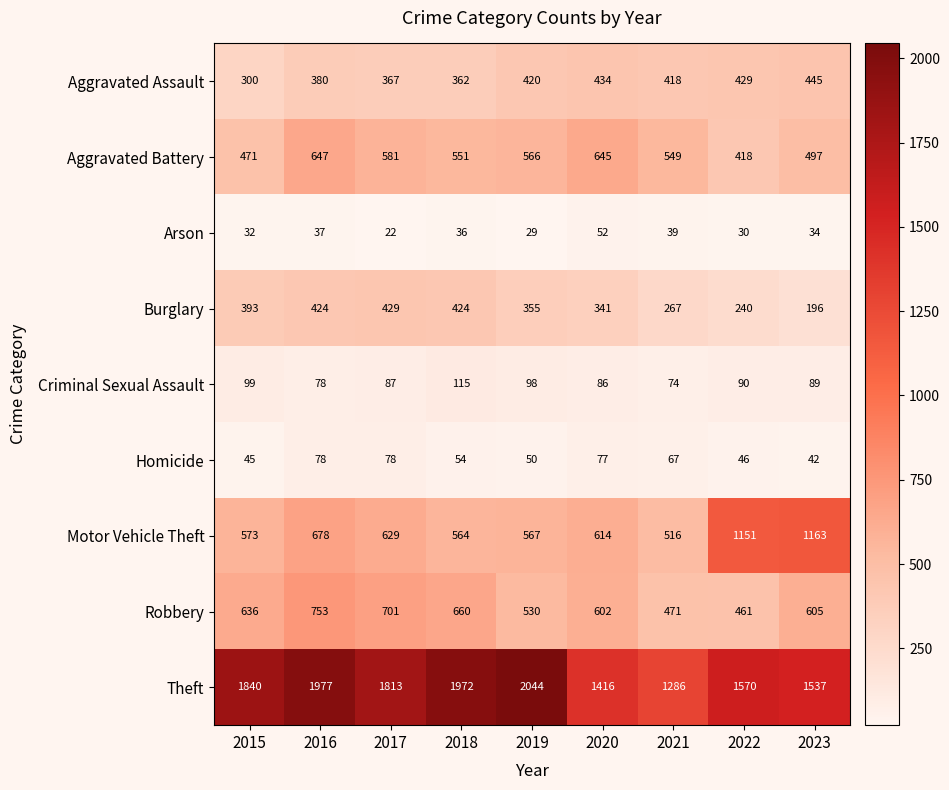

What is the difference between the maximum and minimum values in the Arson series?

30